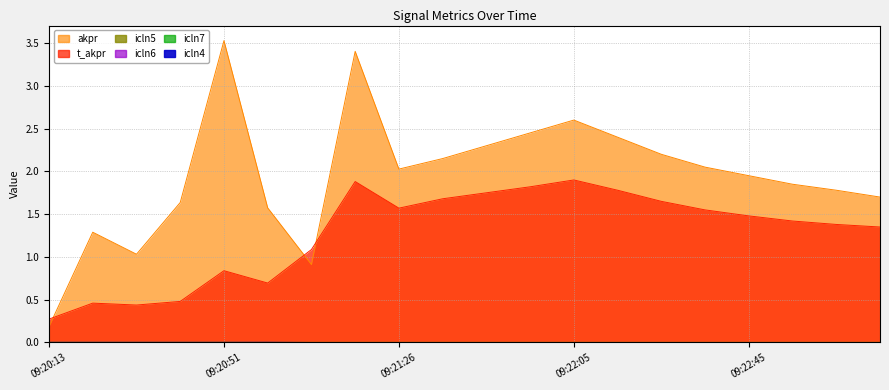

Which series has the largest range (max minus min)?

akpr